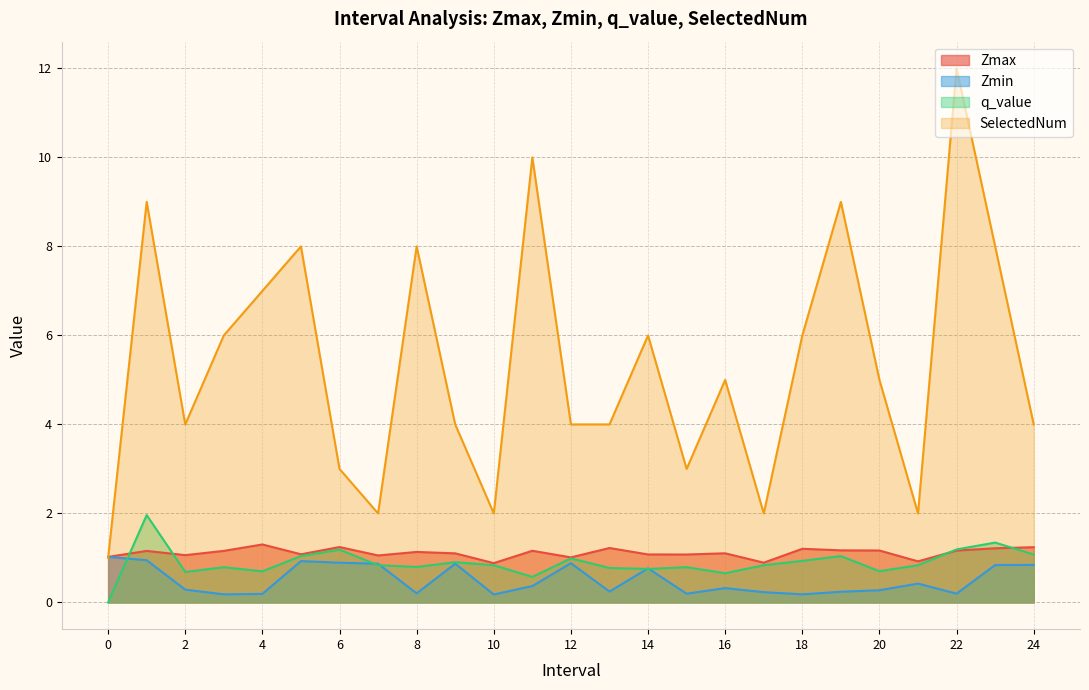

Which series has the widest spread of values?

SelectedNum